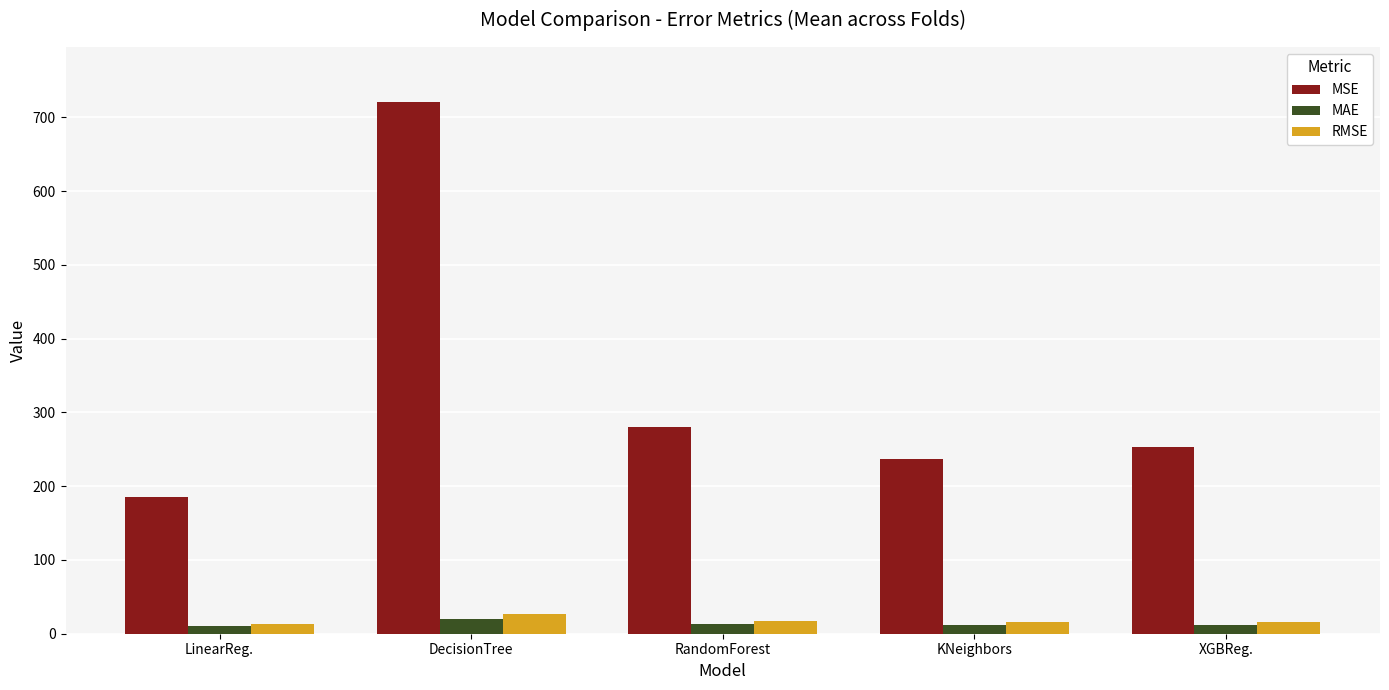

Are the bars horizontal?

No